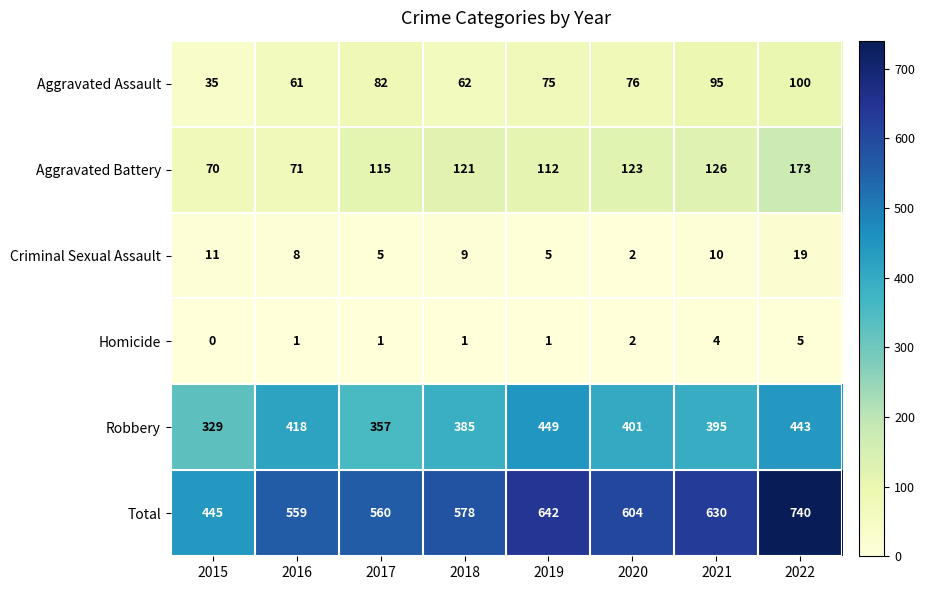

What is the difference between the highest and lowest values at 2022?

735